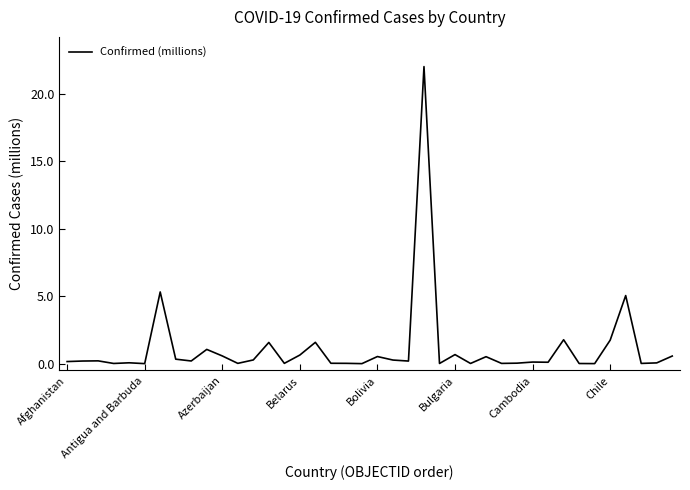

What is the greatest value displayed?

22.0